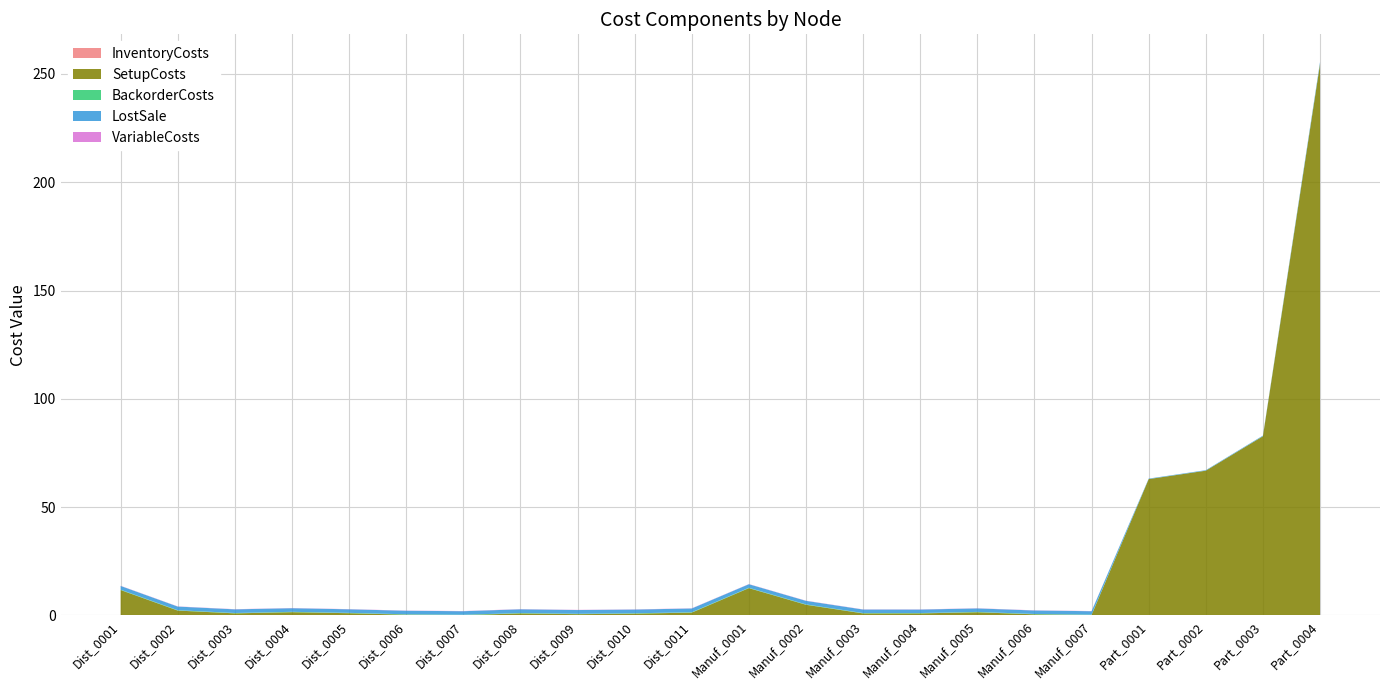

Reading left to right, extract all data points from this chart.

InventoryCosts: 0.1	0.1	0.1	0.1	0.1	0.1	0.1	0.1	0.1	0.1	0.1	0.1	0.1	0.1	0.1	0.1	0.1	0.1	0.0	0.0	0.0	0.0
SetupCosts: 11.7	2.2	0.9	1.4	1.0	0.3	0.1	0.9	0.5	0.8	1.2	12.5	4.9	0.9	0.9	1.4	0.4	0.1	63.0	66.8	82.7	254.5
BackorderCosts: 0.2	0.2	0.2	0.2	0.2	0.2	0.2	0.2	0.2	0.2	0.2	0.2	0.2	0.2	0.2	0.2	0.2	0.2	0.0	0.0	0.0	0.1
LostSale: 1.7	1.7	1.7	1.7	1.6	1.6	1.6	1.7	1.7	1.7	1.7	1.6	1.6	1.6	1.6	1.6	1.6	1.6	0.2	0.2	0.3	0.9
VariableCosts: 0.1	0.1	0.1	0.1	0.1	0.1	0.1	0.1	0.1	0.1	0.1	0.1	0.1	0.1	0.1	0.1	0.1	0.1	0.0	0.0	0.0	0.0